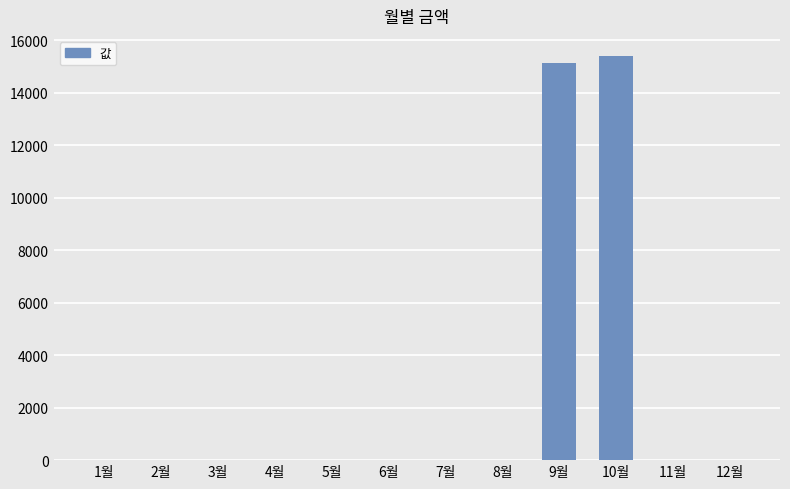

At which label is the value closest to 7700?

9월